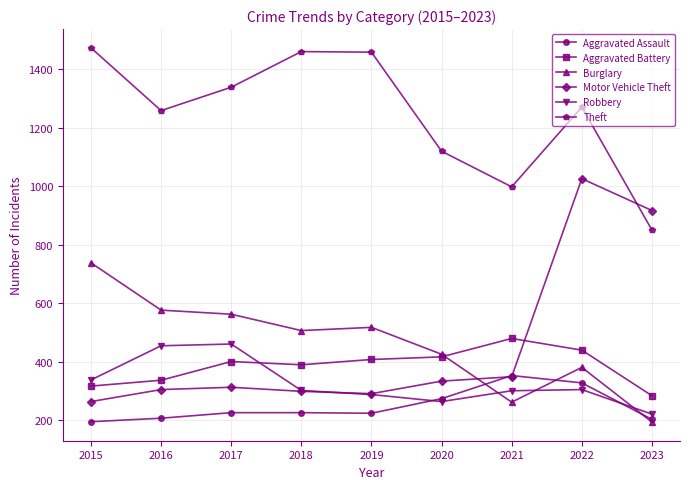

Which category has the lowest value in the Robbery series?

2023